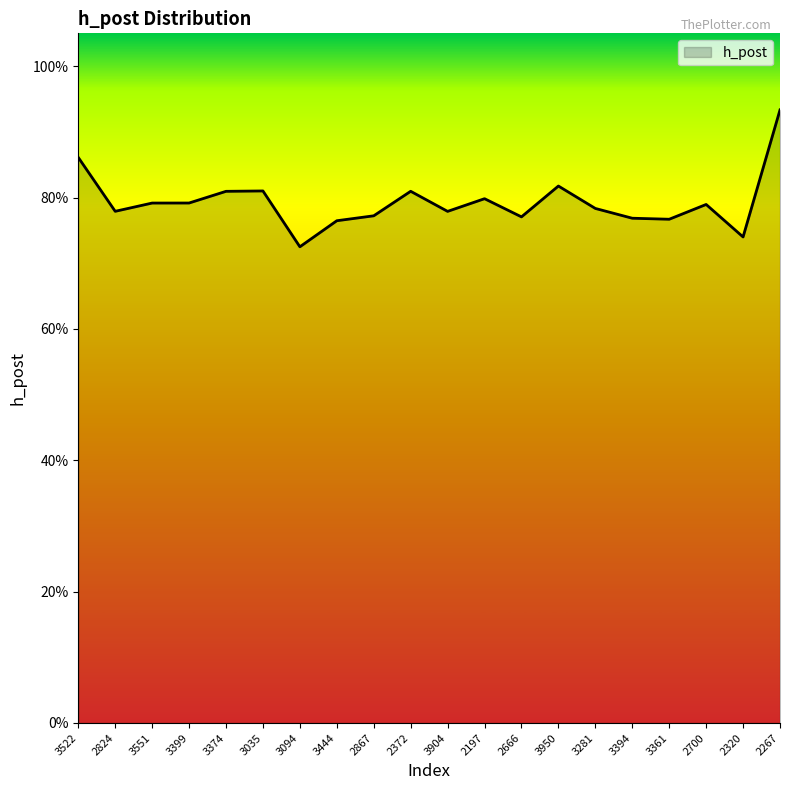

What is the sum of the values at 2320 and 2372?

1.5